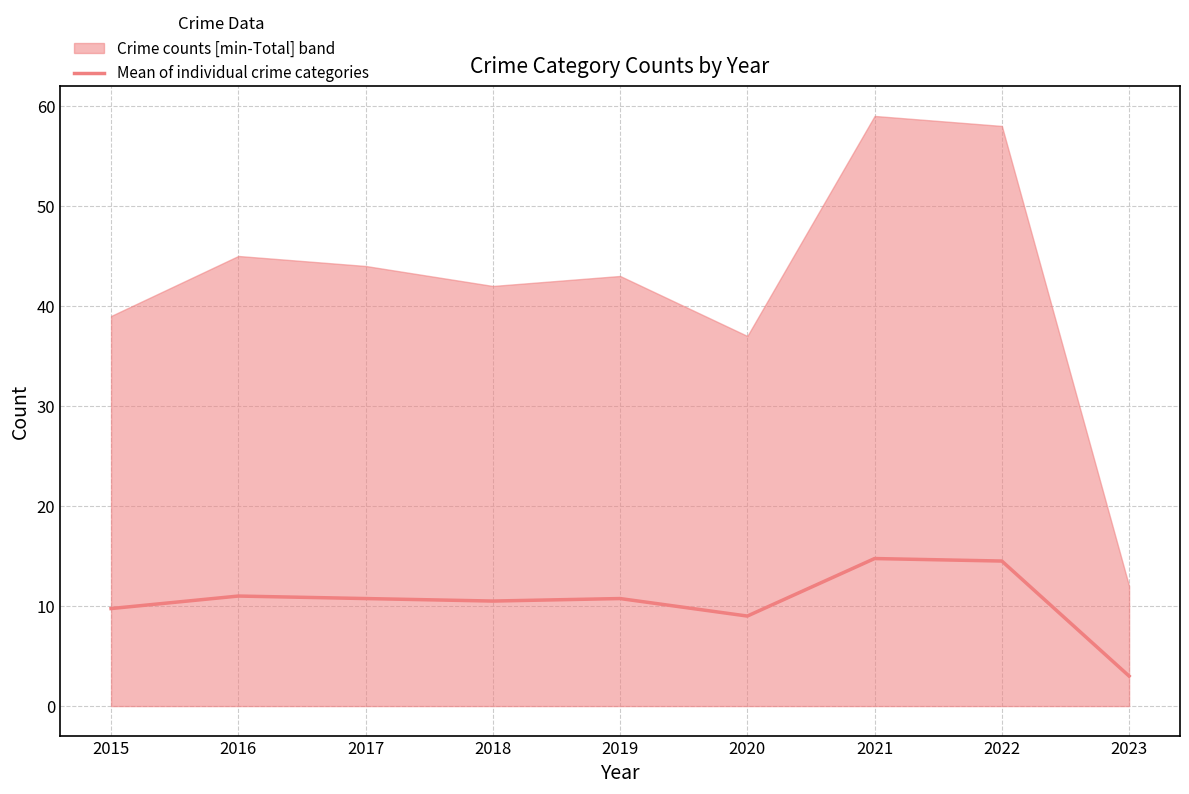

What is the difference between the values at 2023 and 2017?

7.8